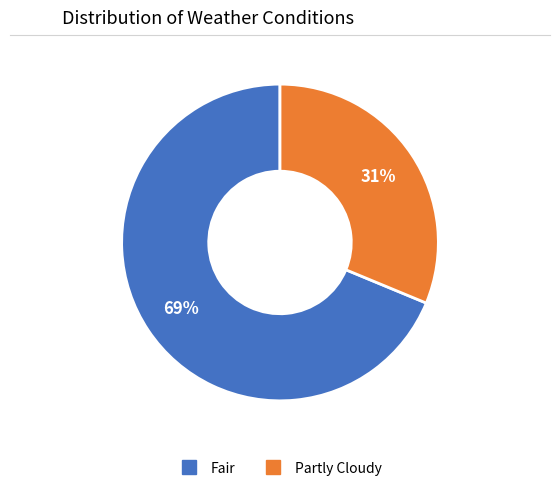

Does Fair account for over 50% of the chart?

Yes